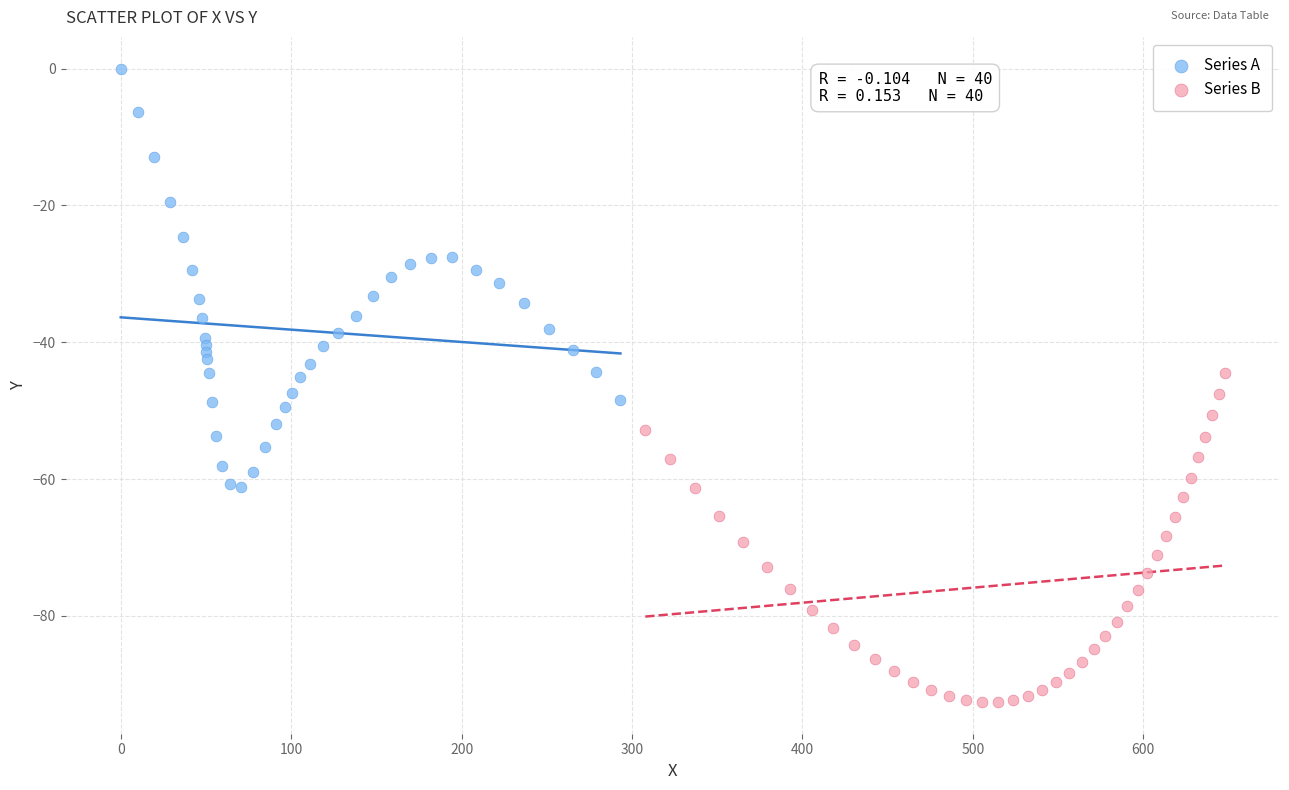

Which series reaches the minimum Y coordinate?

Series B